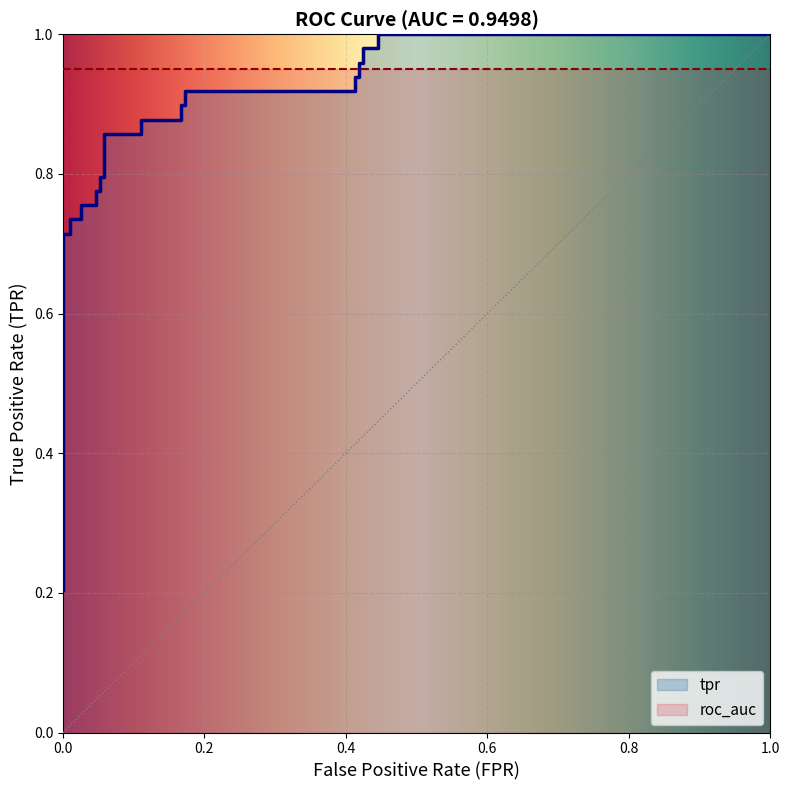

How many categories are shown in the chart?

28